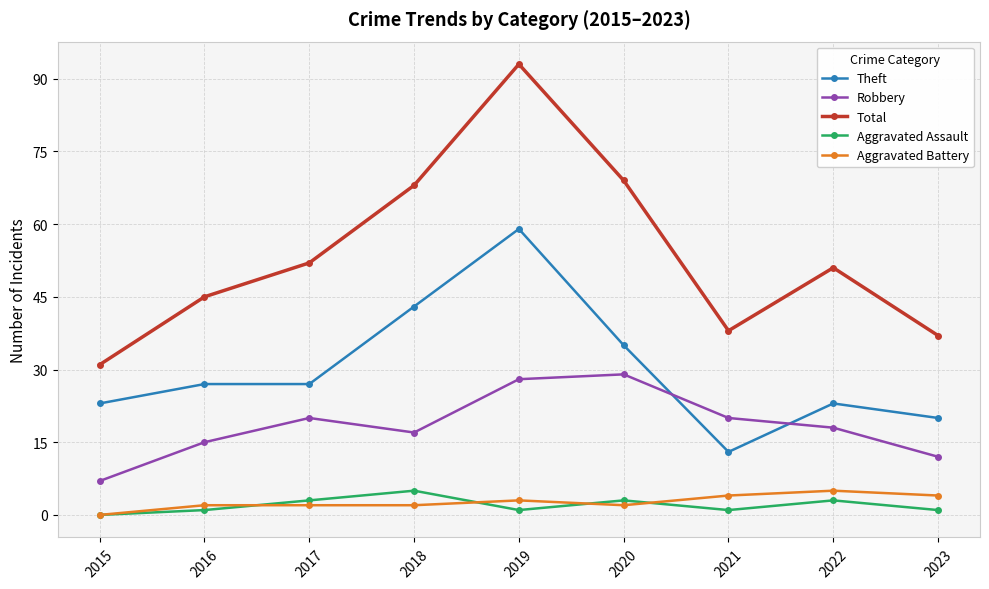

True or false: Robbery has more than 0 points higher than both neighbors.

True